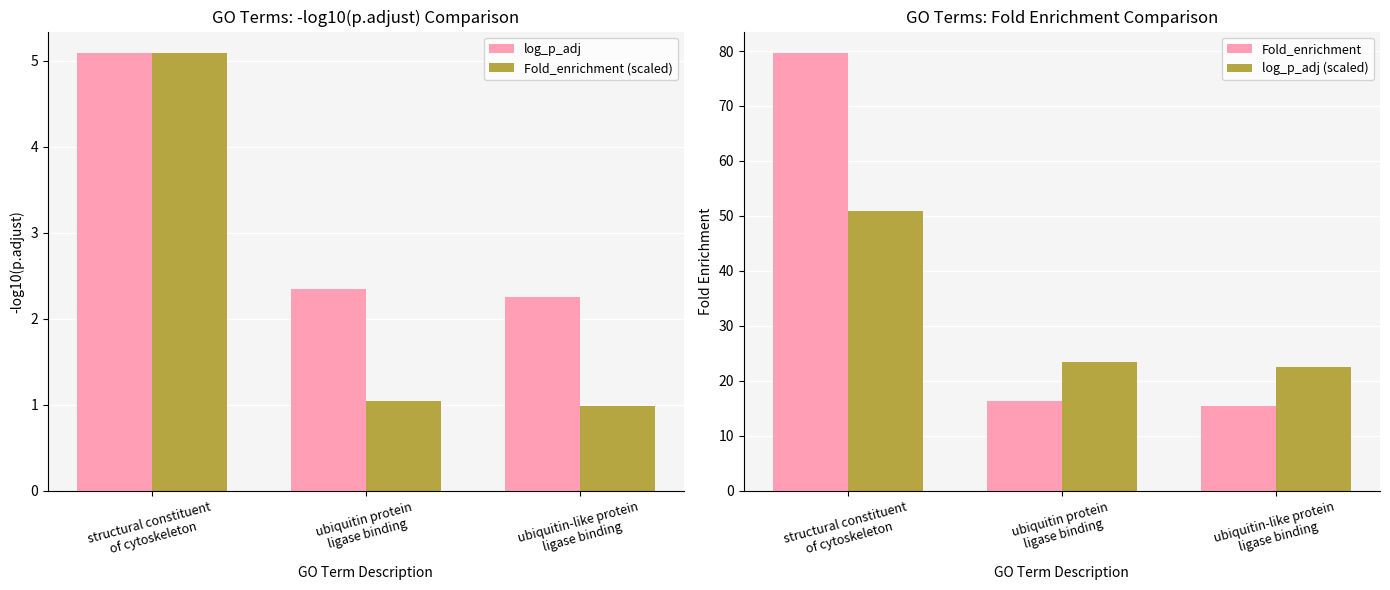

Rank the series by their maximum value, from lowest to highest.

log_p_adj, Fold_enrichment (scaled), log_p_adj (scaled), Fold_enrichment